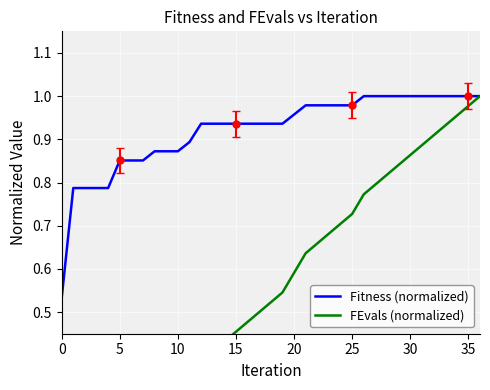

At how many categories does at least one series exceed 0?

37